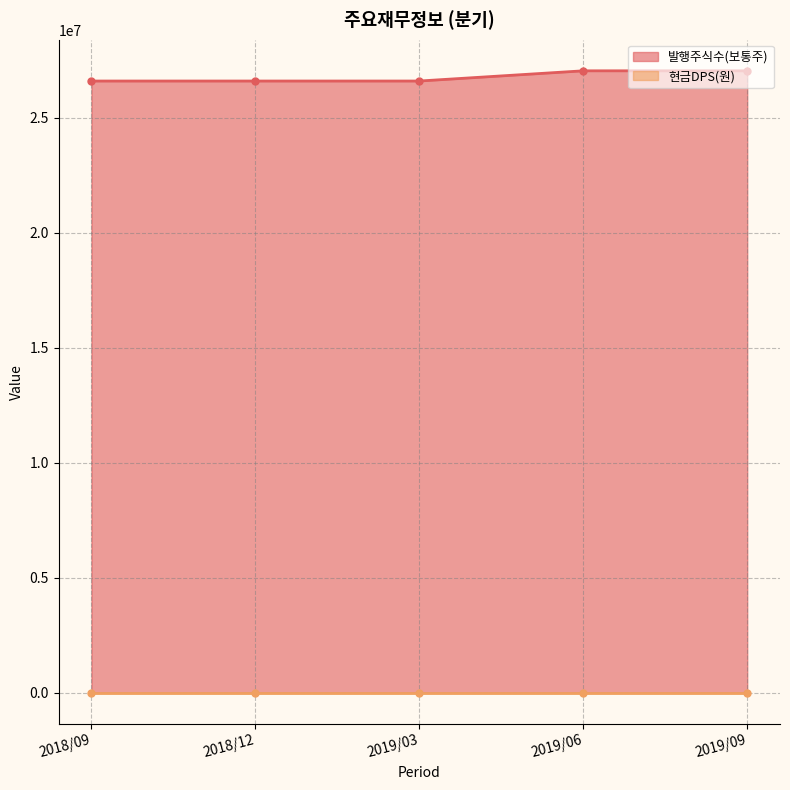

Rank the categories by value from highest to lowest.

2019/06, 2019/09, 2018/09, 2018/12, 2019/03